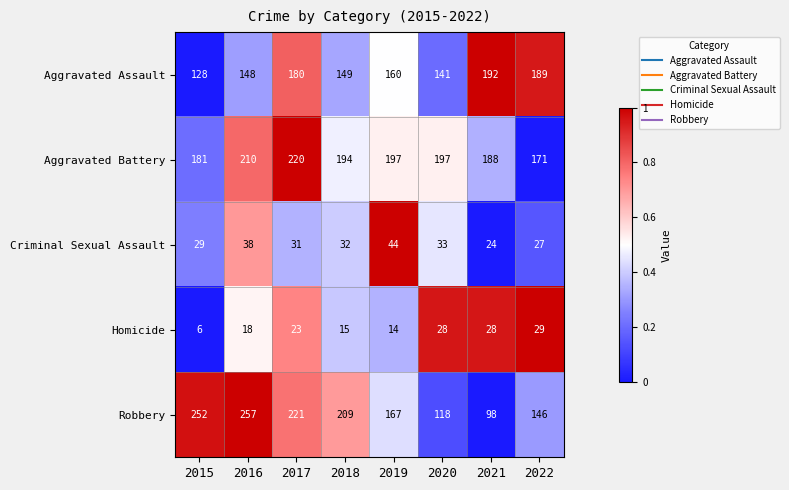

What is the total value across all series at 2017?

675